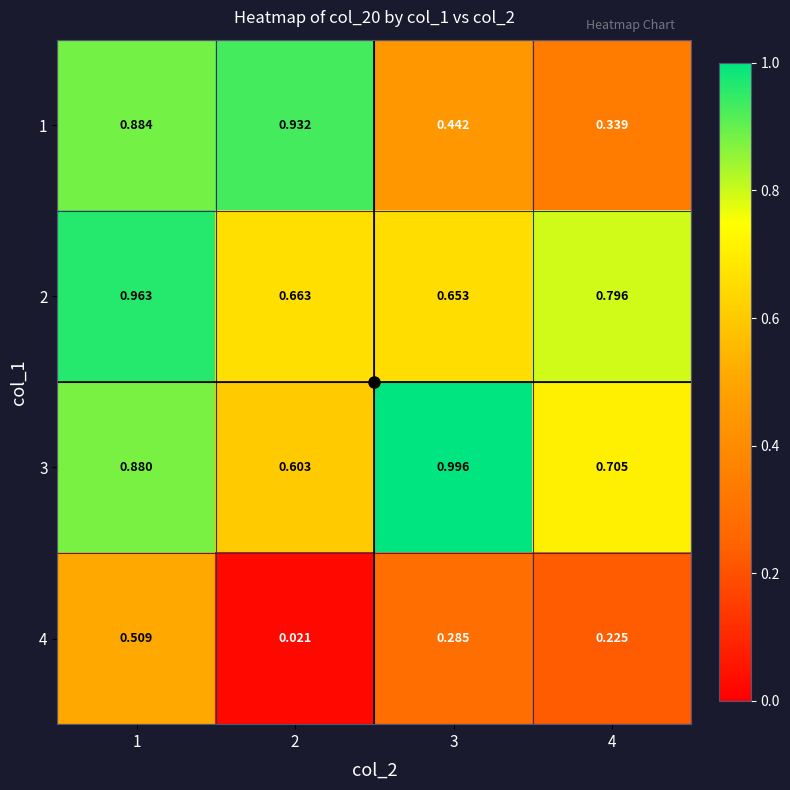

Is the value of 2 at 3 greater than the value of 1 at 3?

Yes